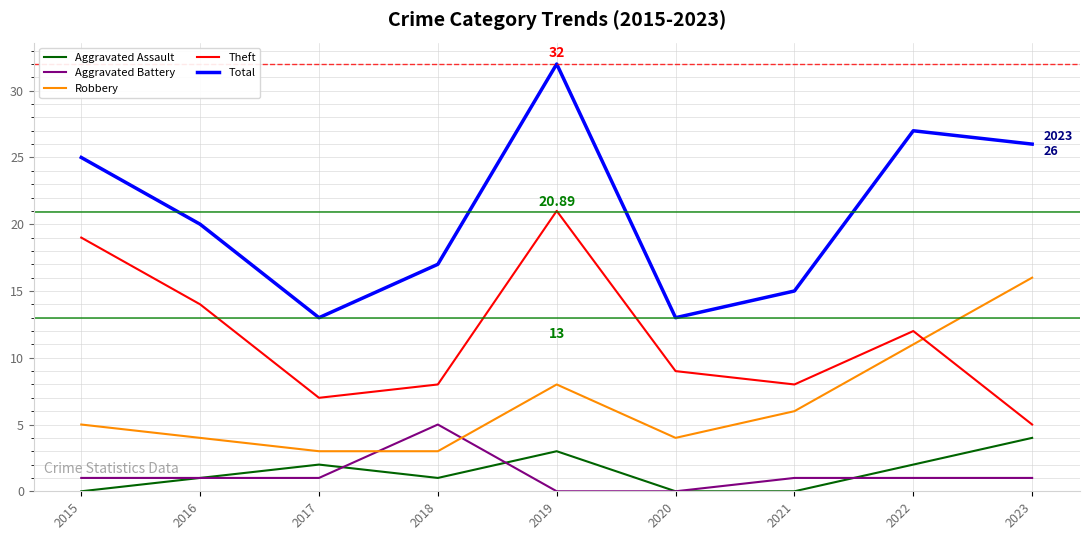

What is the average value of the Theft series?

11